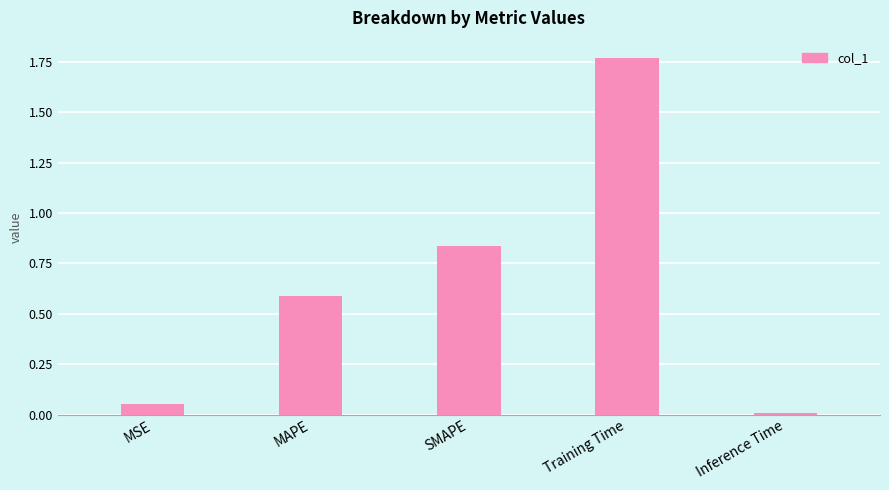

The value at SMAPE is 0.4. True or false?

False